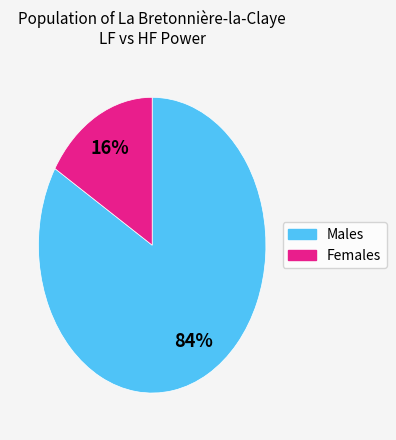

To the nearest percent, what is the average slice percentage?

50%